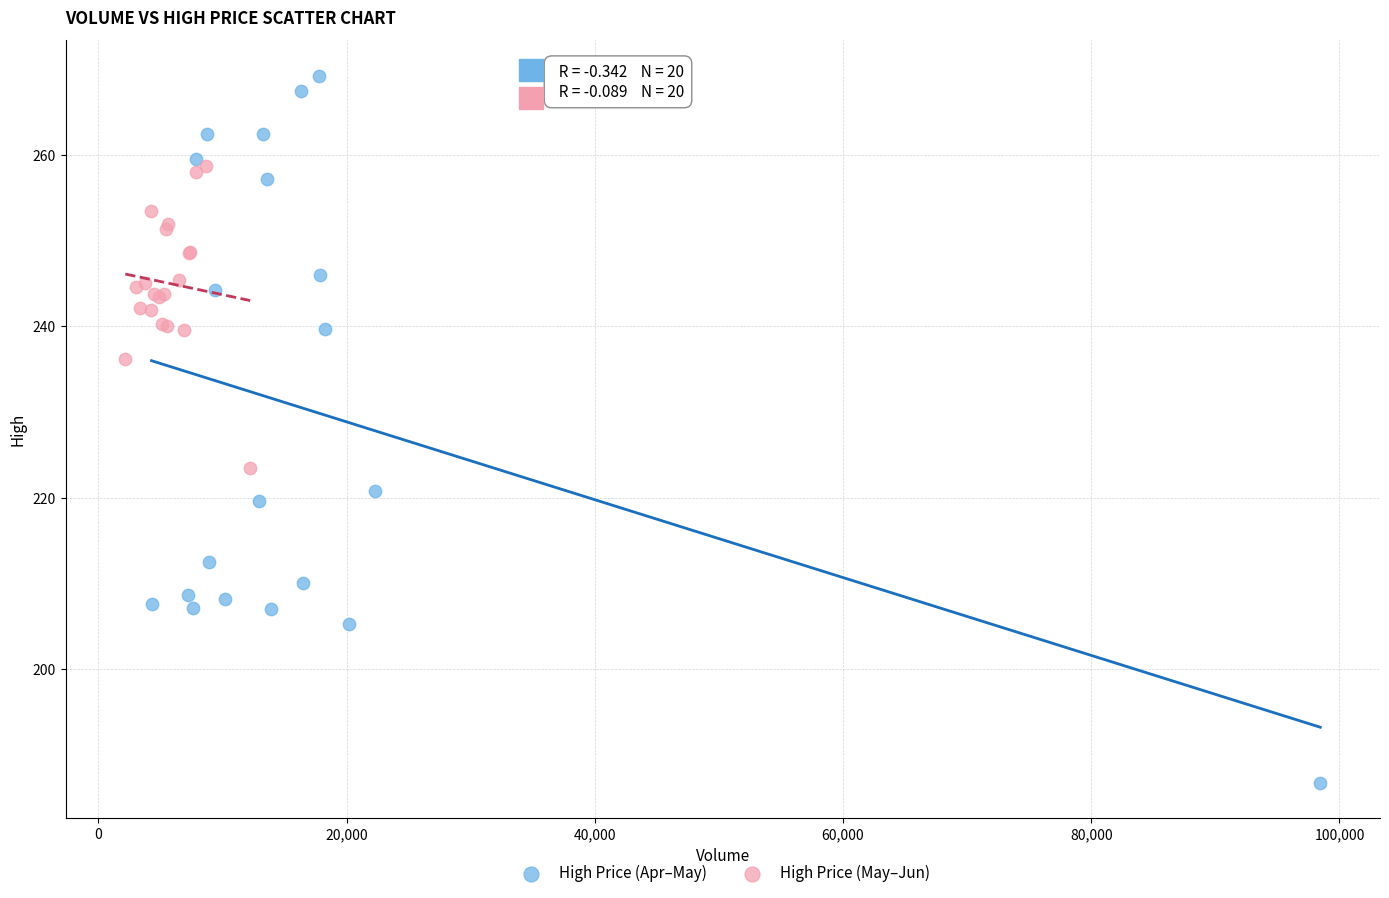

Which series contains the lowest Y value?

High Price (Apr–May)